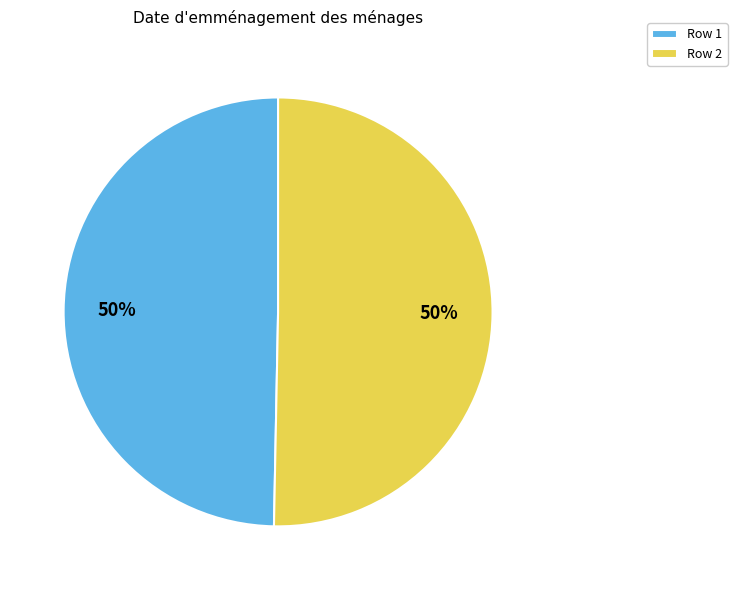

Is the sum of Row 2 and Row 1 greater than half?

Yes